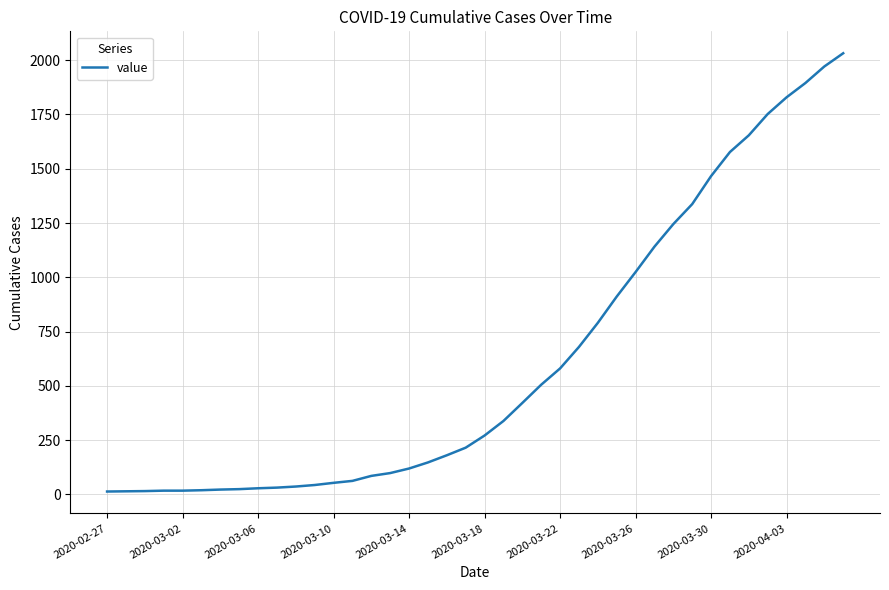

What is the maximum value shown in the chart?

2032